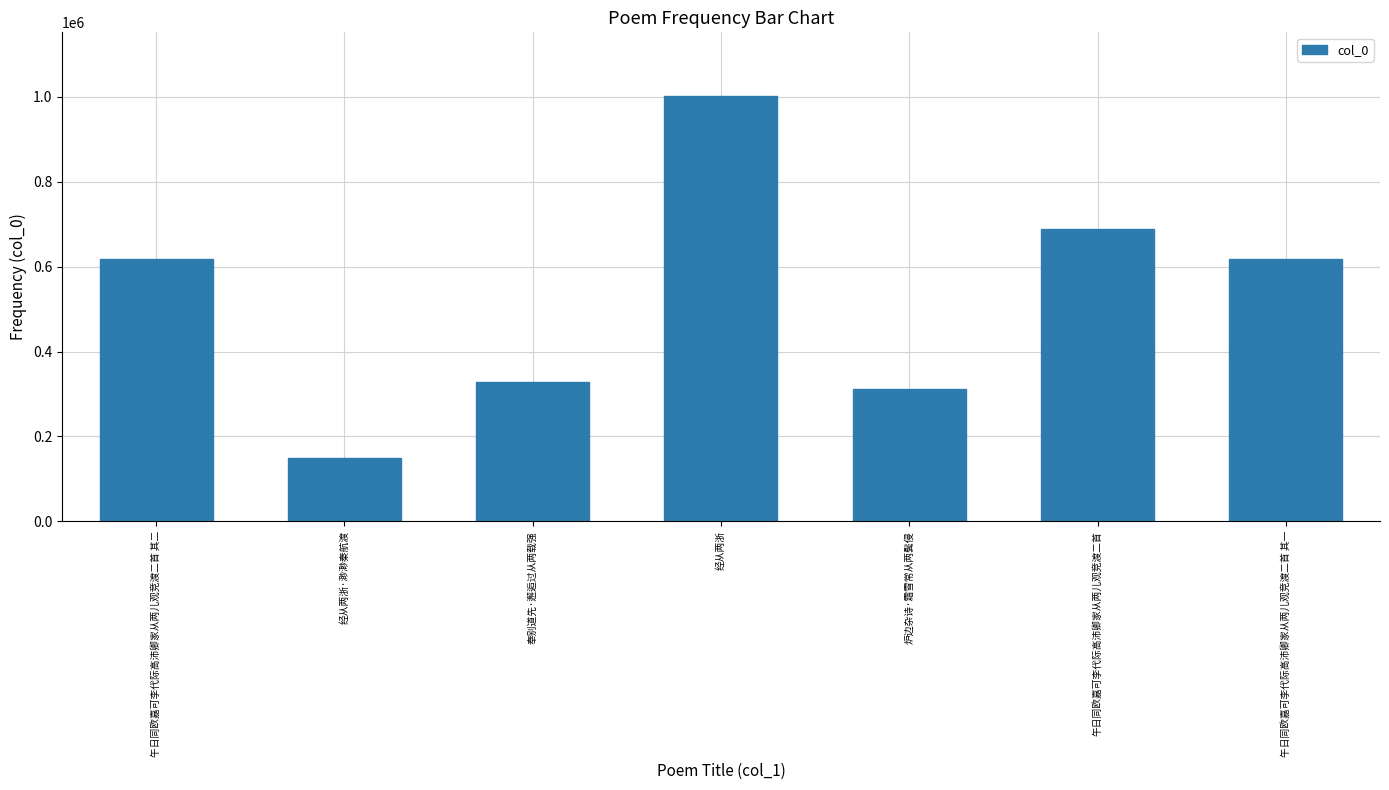

Which has a higher value, 午日同欧嘉可李代际高沛卿家从两儿观竞渡二首 or 奉别道先·邂逅过从两载强?

午日同欧嘉可李代际高沛卿家从两儿观竞渡二首